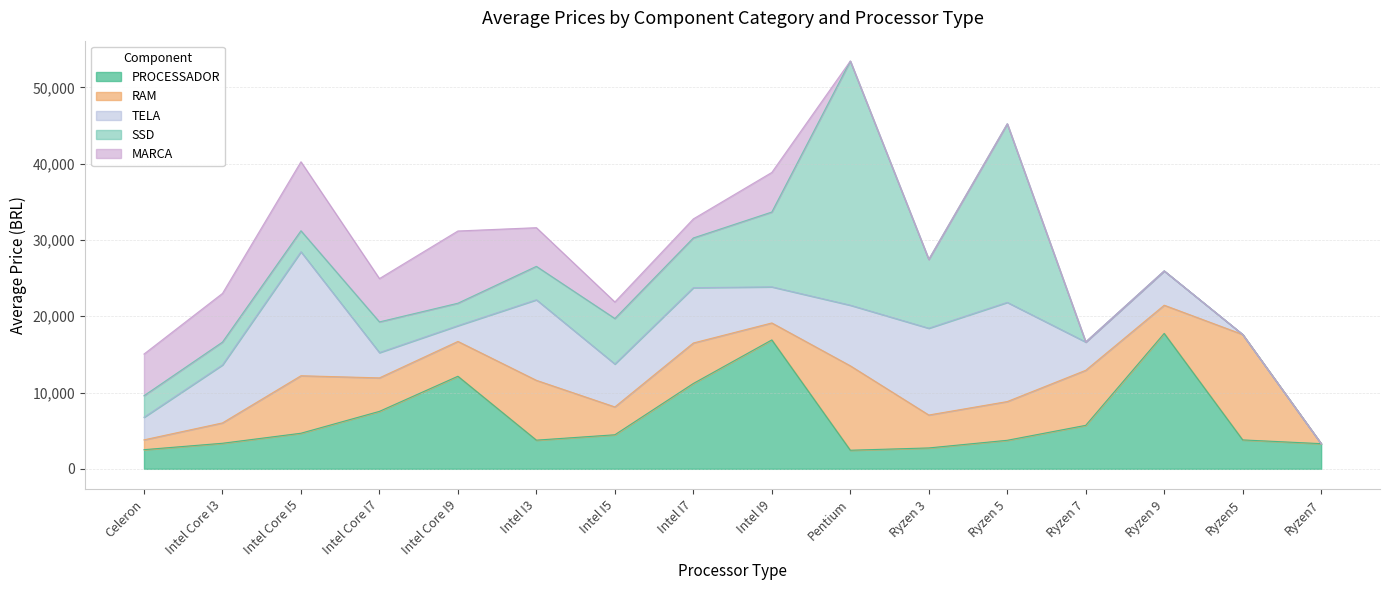

How many values in the TELA series are below 5625?

8